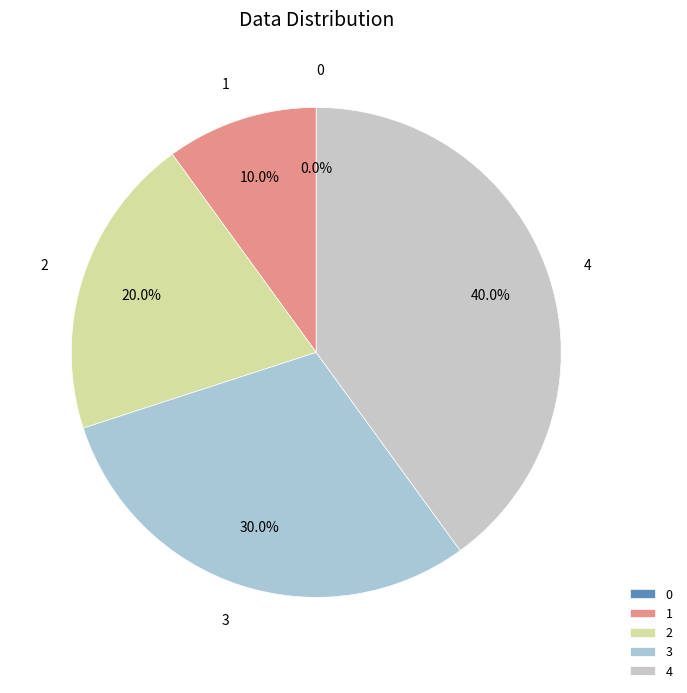

True or false: 3 accounts for 39% of the total.

False